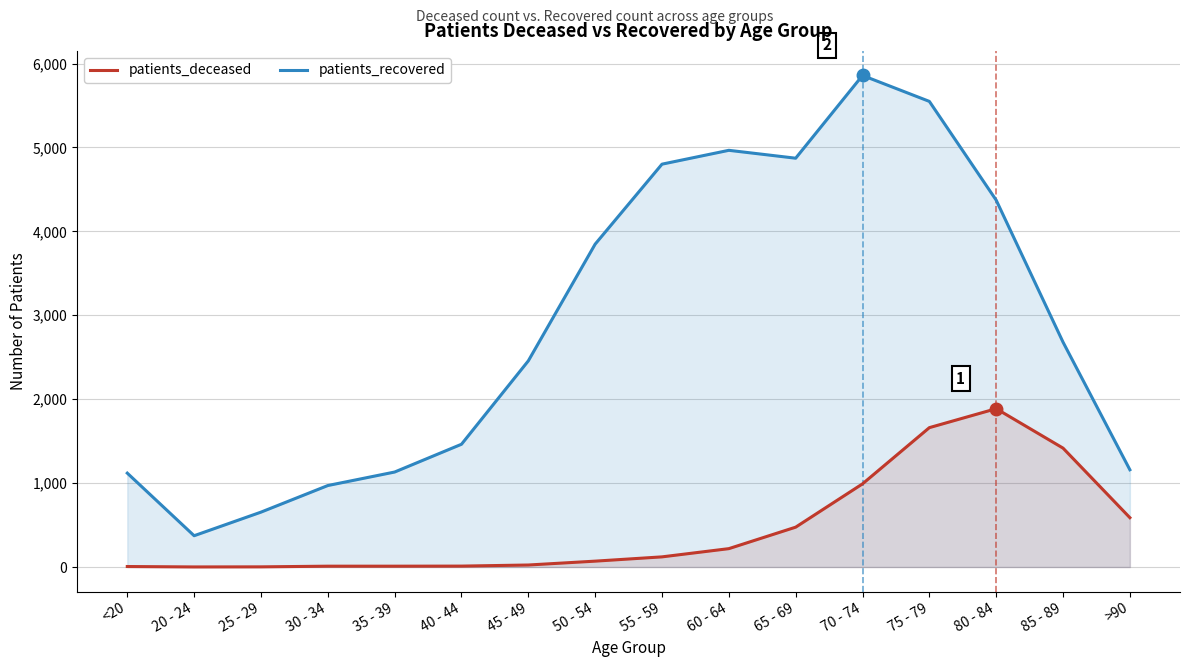

At 65 - 69, list the series in order from largest to smallest.

patients_recovered, patients_deceased